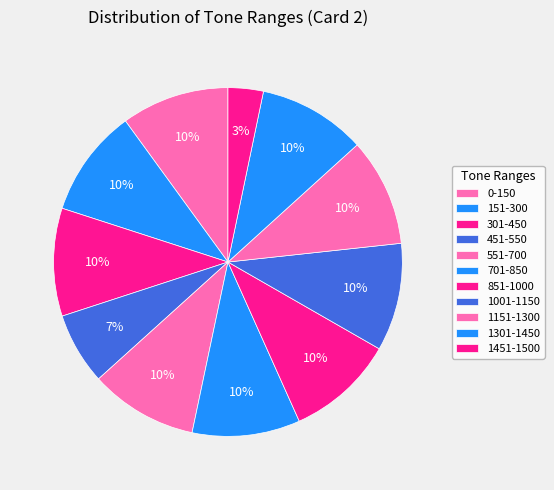

To the nearest percent, what is the average slice percentage?

9%